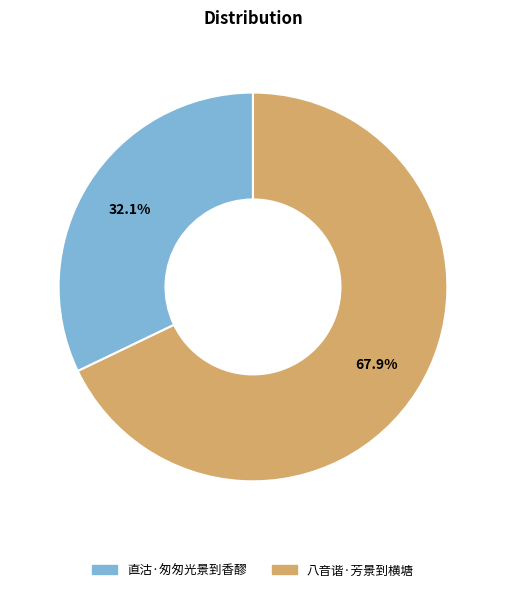

Which slice is the largest?

八音谐·芳景到横塘